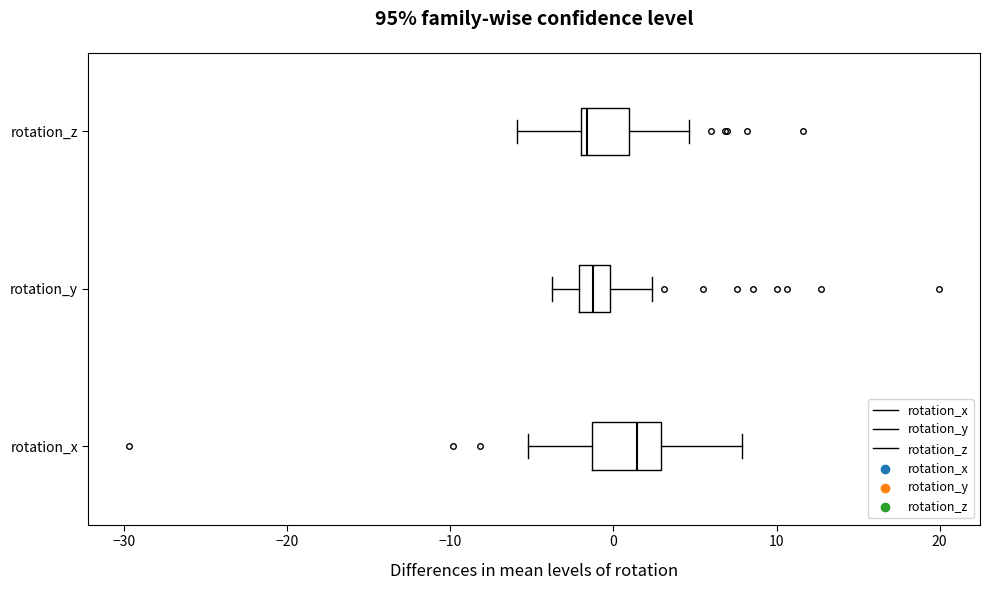

Reading bottom to top, read every box against the x-axis: the position of its median line, the range the box covers, and the ends of its whiskers. The values are not printed on the chart, so give them approximately, as read against the axis.

rotation_x: median 1, box -1 to 3, whiskers -5 to 8
rotation_y: median -1, box -2 to 0, whiskers -4 to 2
rotation_z: median -2 (just right of the box's left edge), box -2 to 1, whiskers -6 to 5